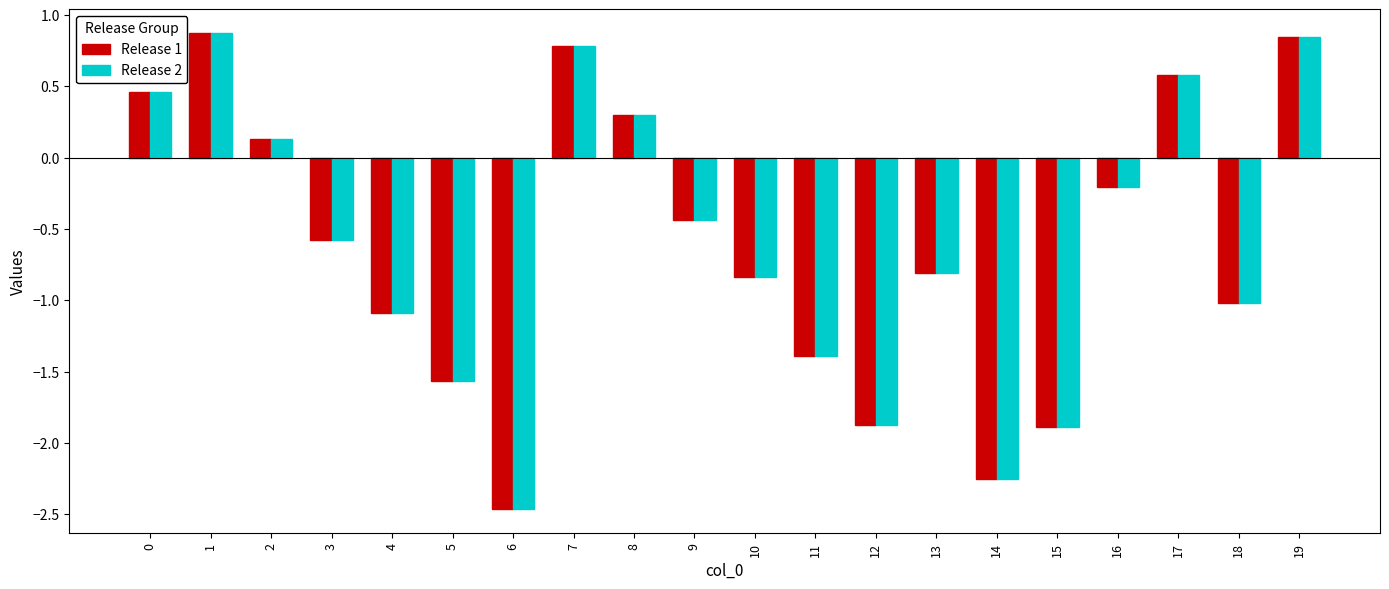

Between 0 and 16, which series saw the biggest shift?

Release 1